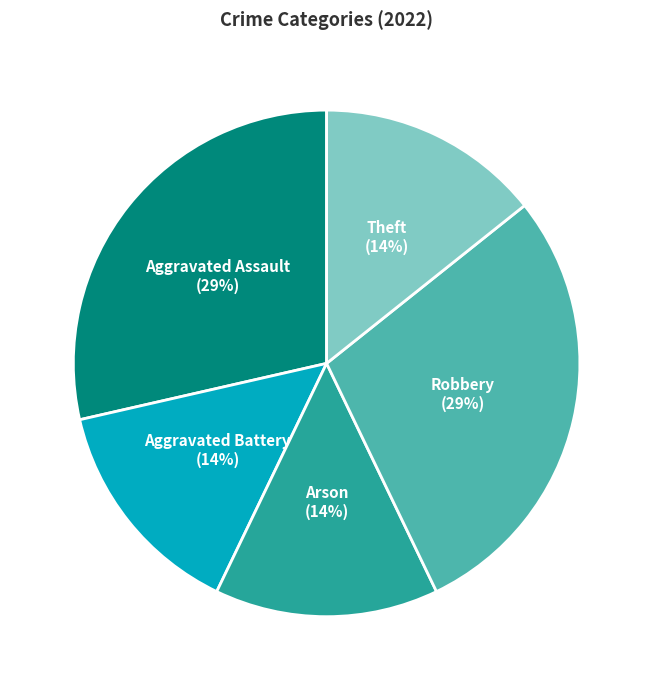

To the nearest percent, what is the average slice percentage?

20%